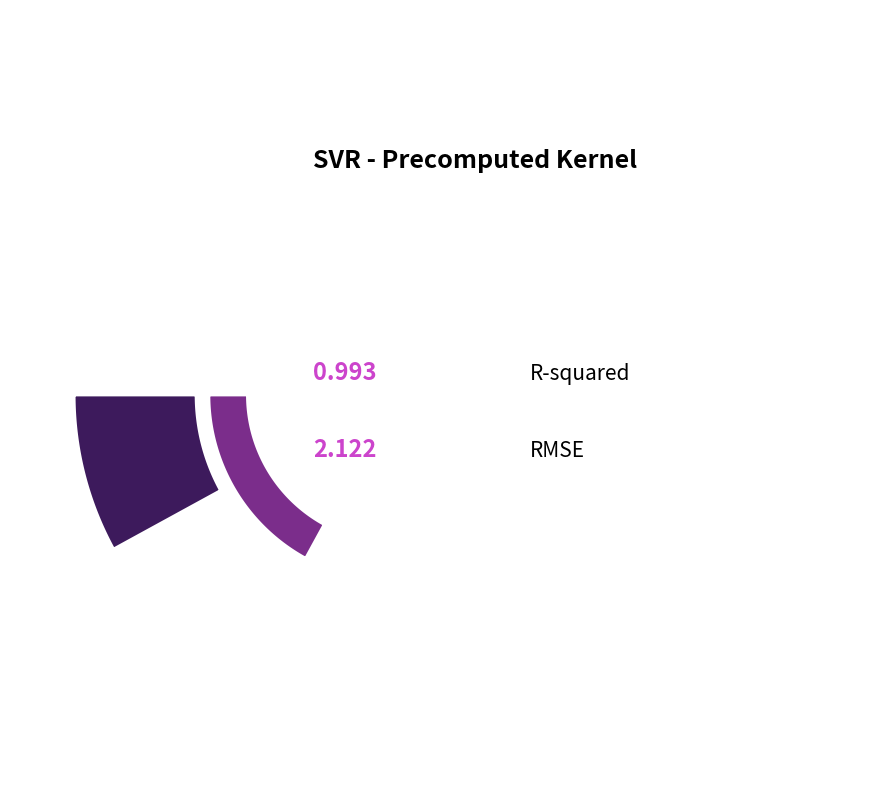

What is the smallest slice in the pie chart?

R-squared